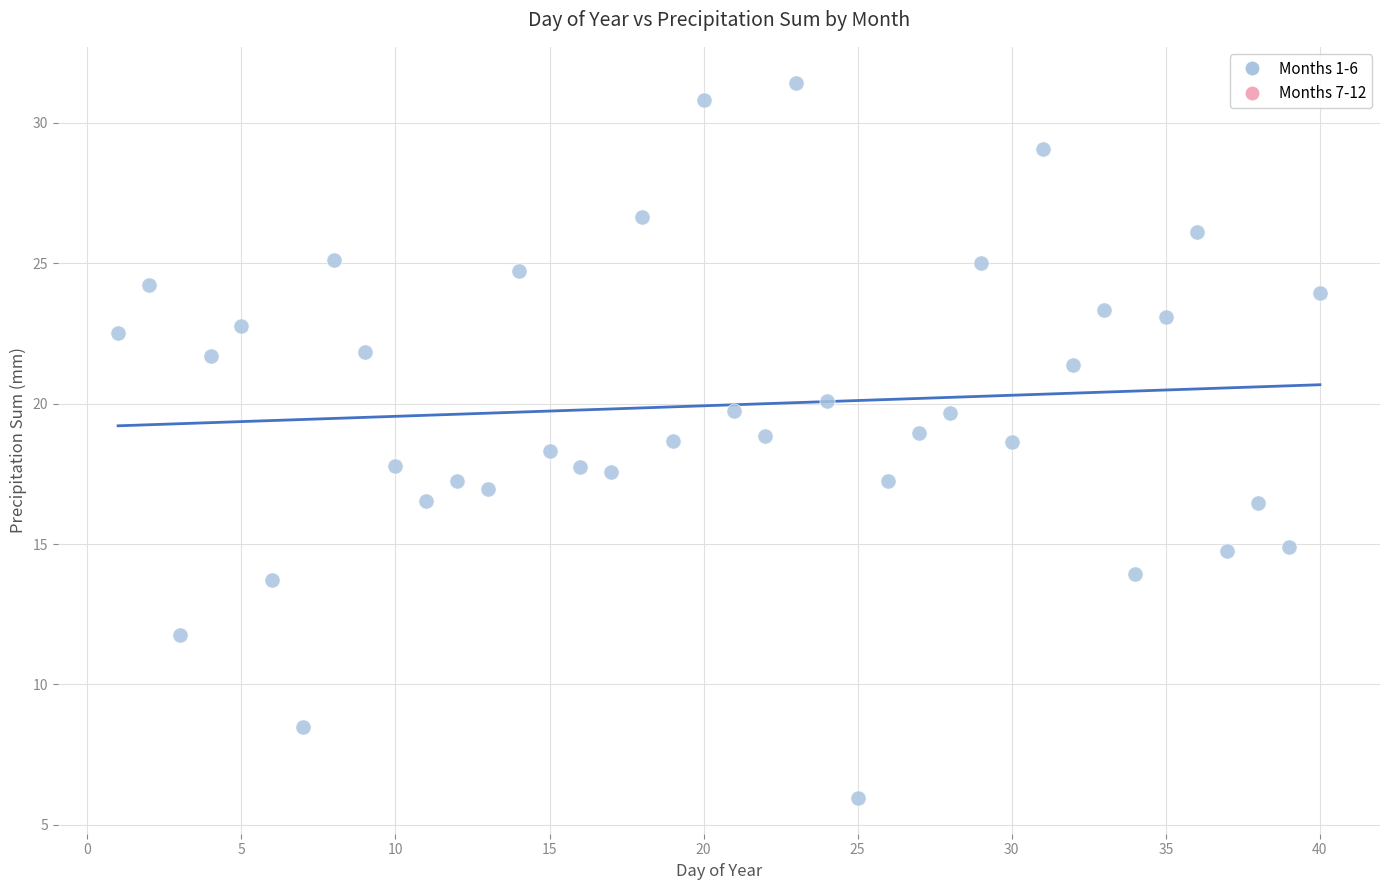

What is the range of X values (max minus min)?

39.0